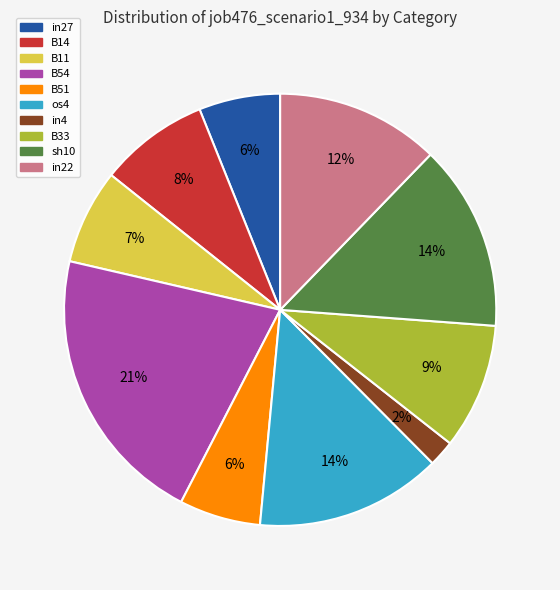

Is there a majority slice in this chart?

No